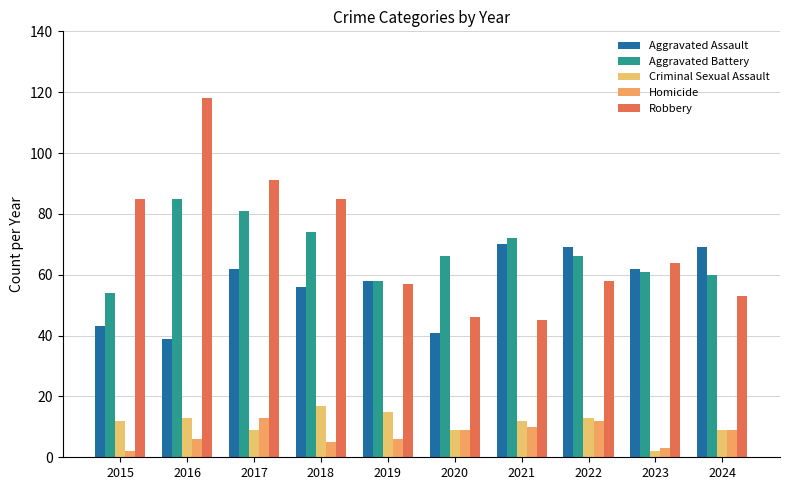

What are all the series names shown in the legend?

Aggravated Assault, Aggravated Battery, Criminal Sexual Assault, Homicide, Robbery